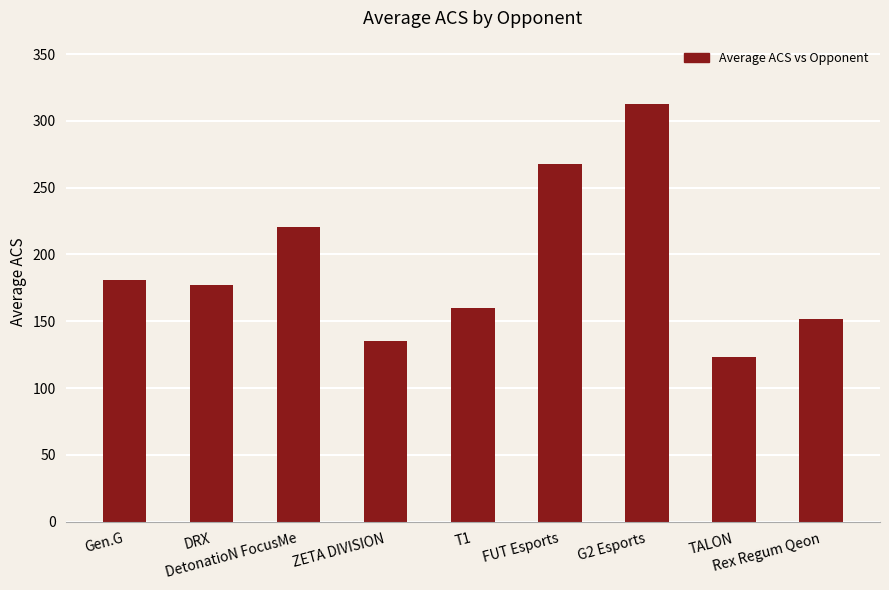

Which label corresponds to the smallest value in the chart?

TALON